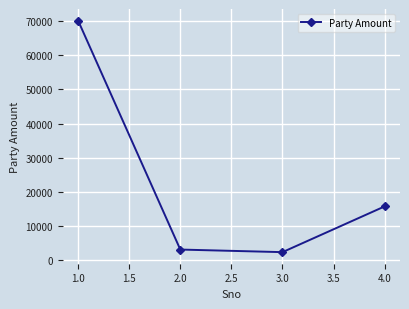

How many interior local valleys (lower than both neighbors) does the data have?

1